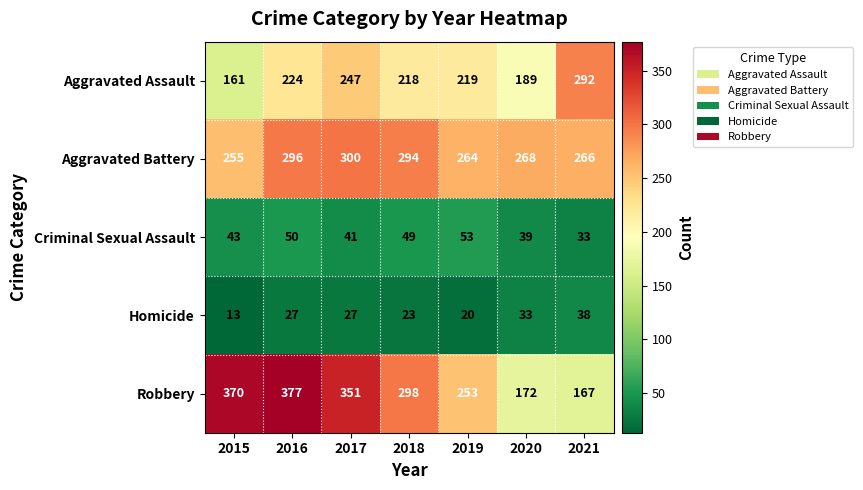

The Aggravated Battery series shows 506 at 2017. True or false?

False